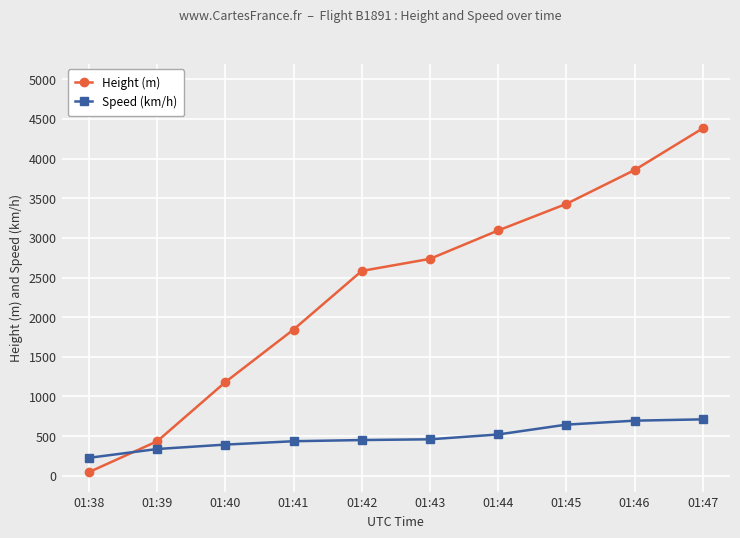

What is the difference between the second highest and second lowest values in the Speed (km/h) series?

357.4